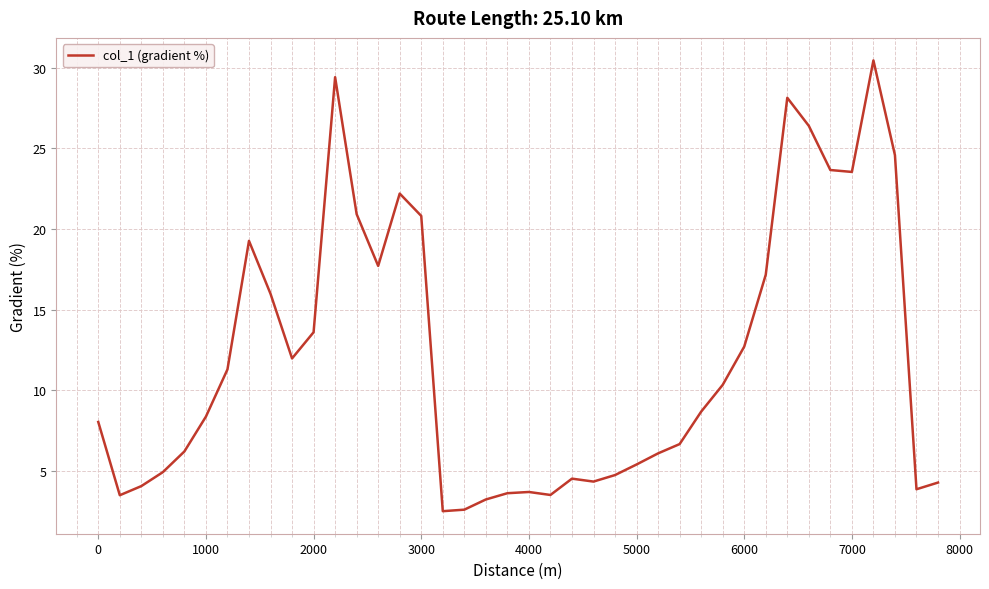

What is the minimum value shown in the chart?

2.5